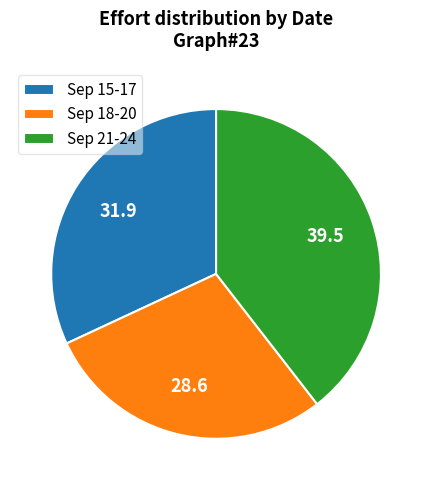

What is the largest slice in the pie chart?

Sep 21-24